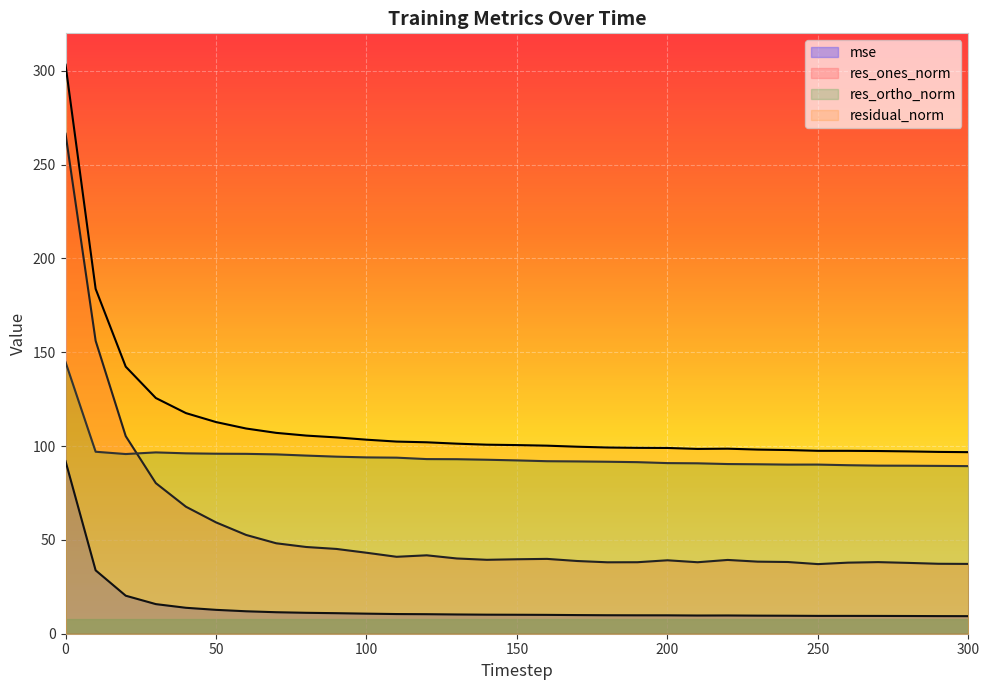

How many data points in mse are less than 10?

14